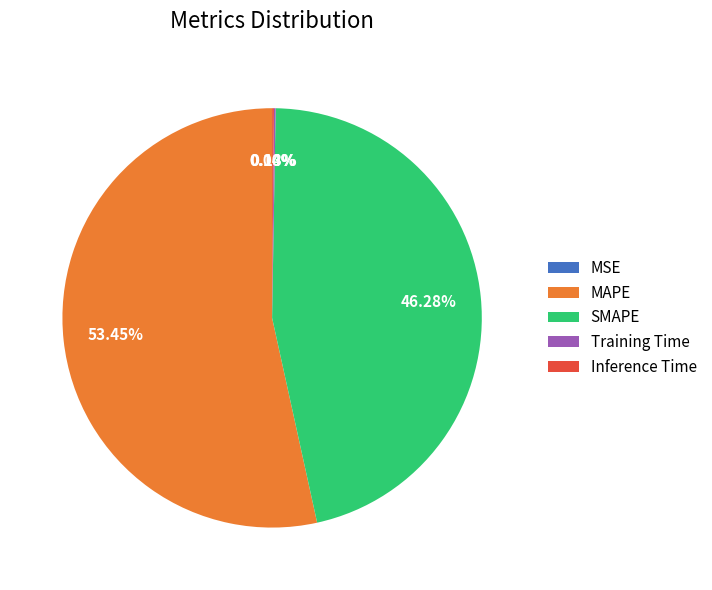

The SMAPE slice represents 46% of the pie. True or false?

True